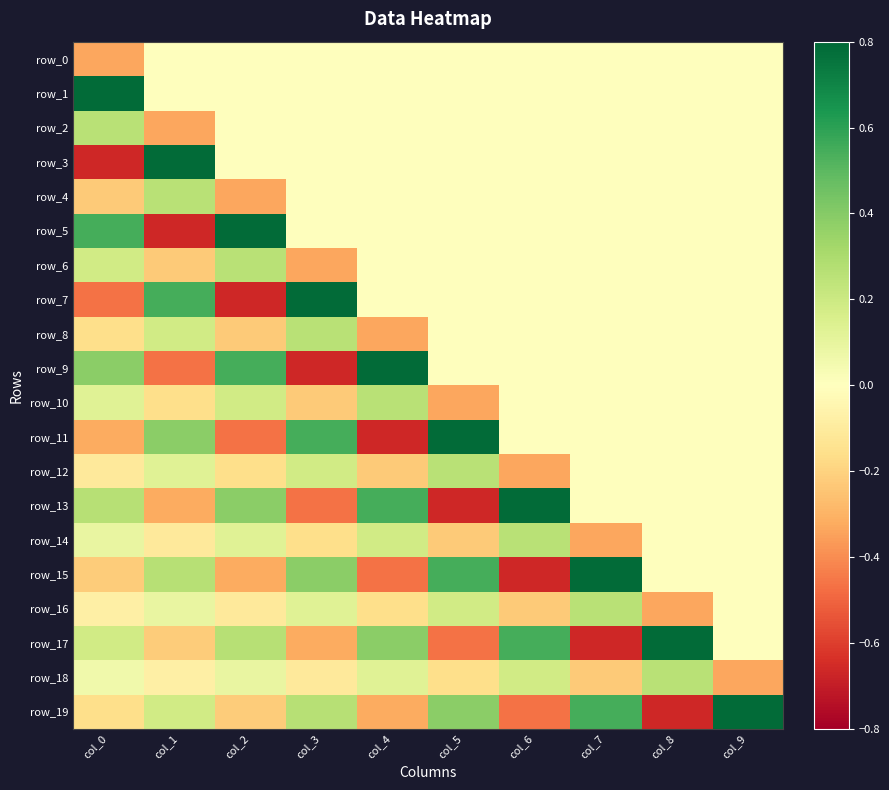

Which series has the widest spread of values?

row_3